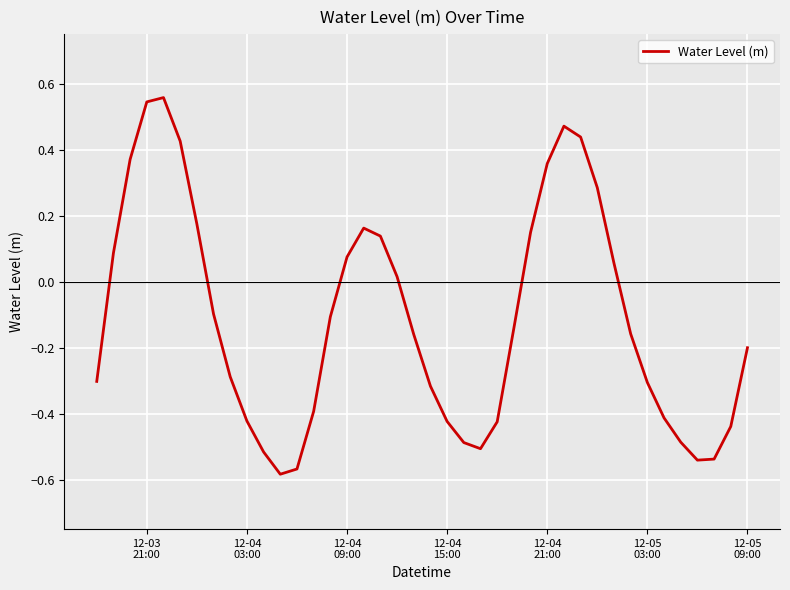

What is the difference between the maximum and minimum values?

1.1